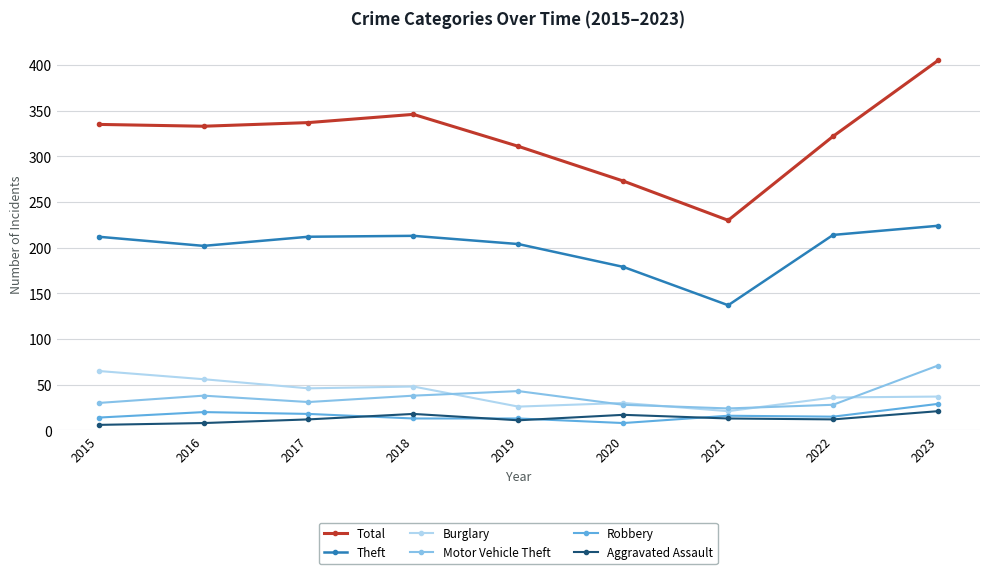

How many data points in Total are less than 333?

4